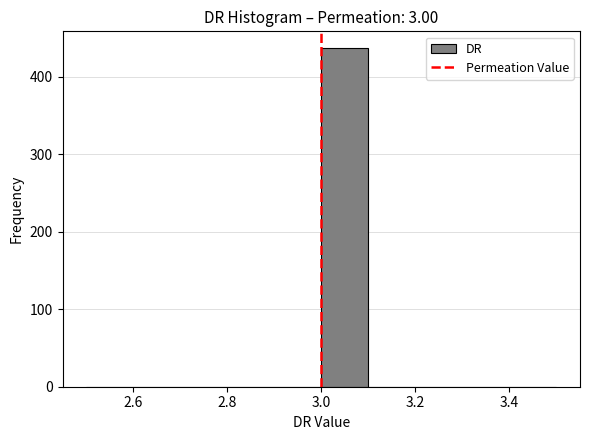

Reading left to right, transcribe this chart: for each bar, give the range it covers on the x-axis and its height. The values are not printed on the chart, so give them approximately, as read against the axis.

2.5 to 2.6: 0
2.6 to 2.7: 0
2.7 to 2.8: 0
2.8 to 2.9: 0
2.9 to 3.0: 0
3.0 to 3.1: 440
3.1 to 3.2: 0
3.2 to 3.3: 0
3.3 to 3.4: 0
3.4 to 3.5: 0